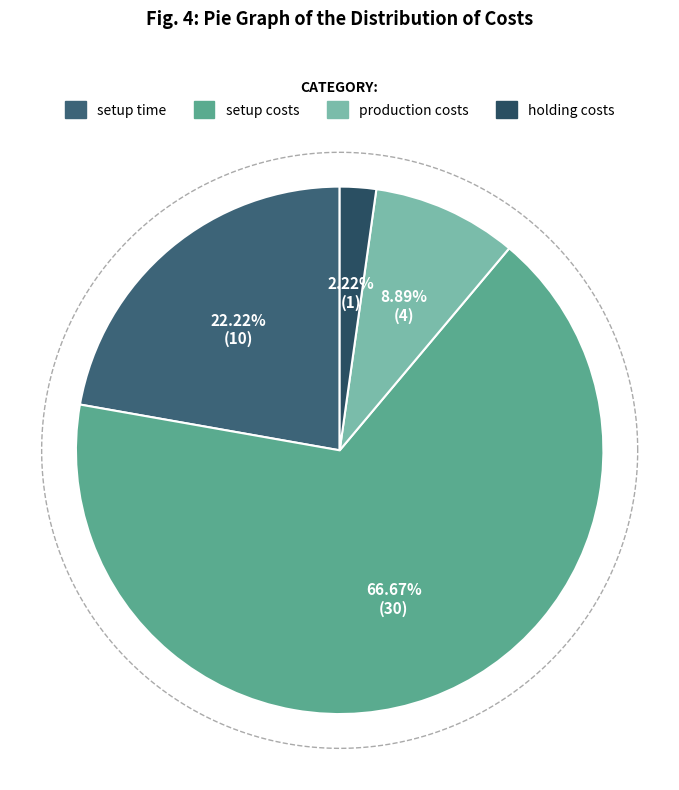

What percentage do holding costs and setup time together represent?

24.4%